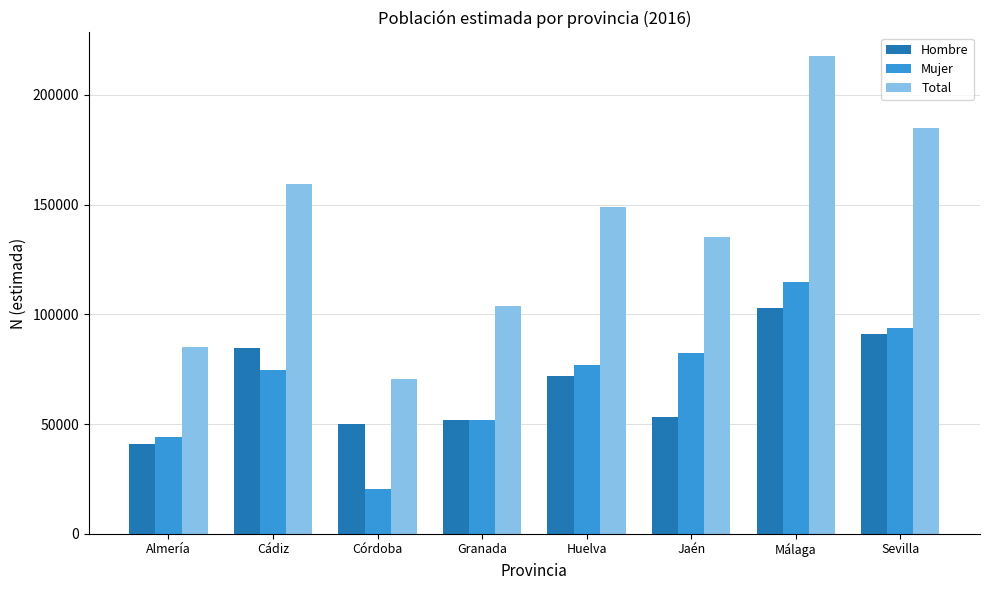

Is it true that Hombre equals 51942 at Granada?

True